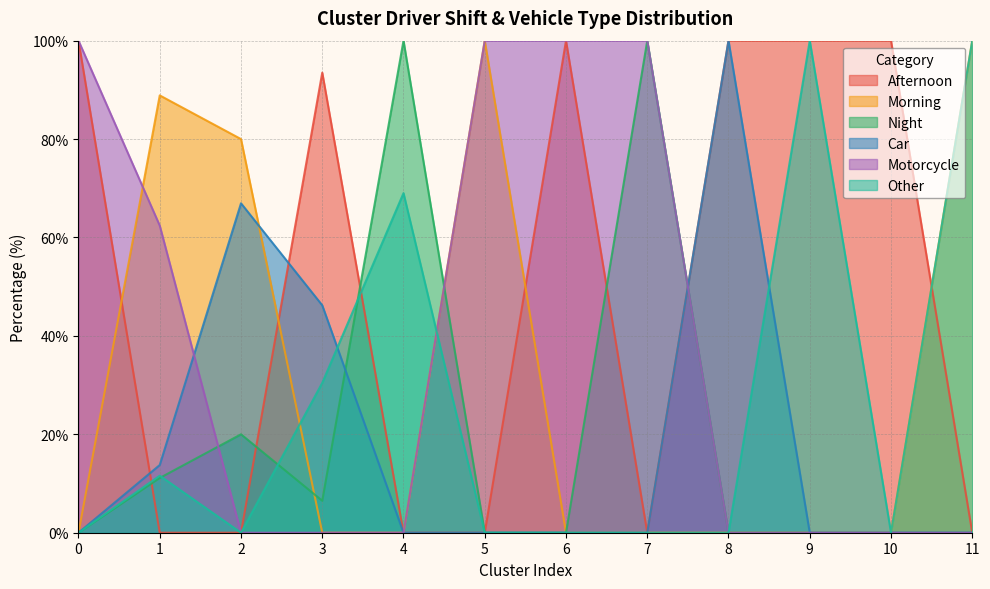

How many data points in Afternoon are less than 93?

6